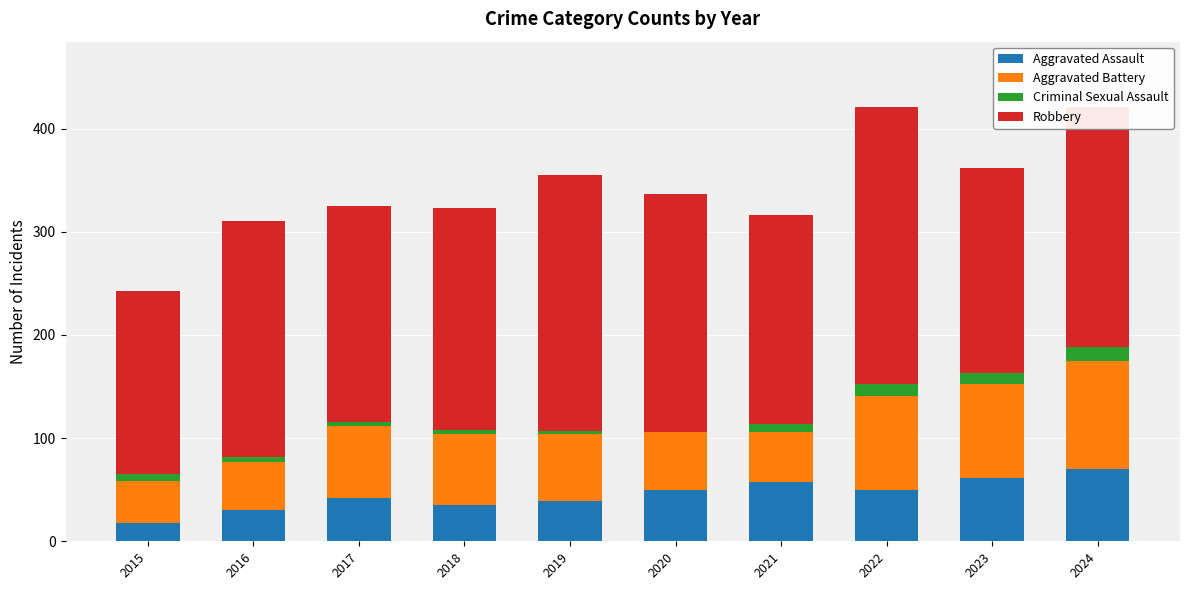

What is the total value across all series at 2022?

421